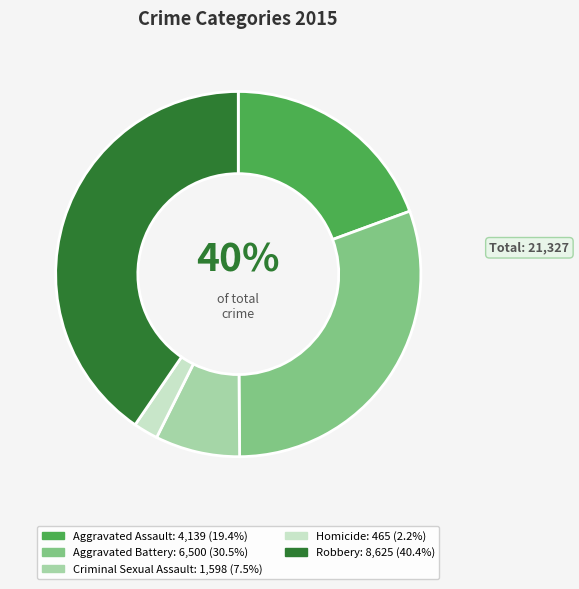

What portion of the pie excludes Robbery?

59.6%